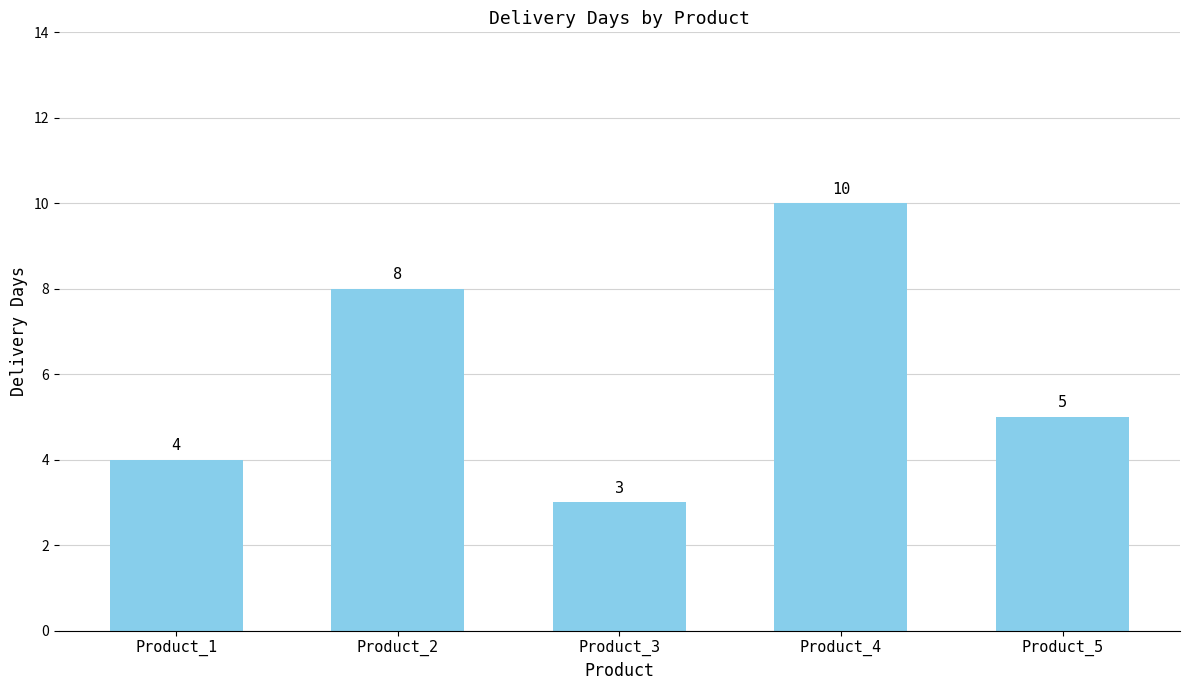

At which category does the chart reach its peak across all series?

Product_4